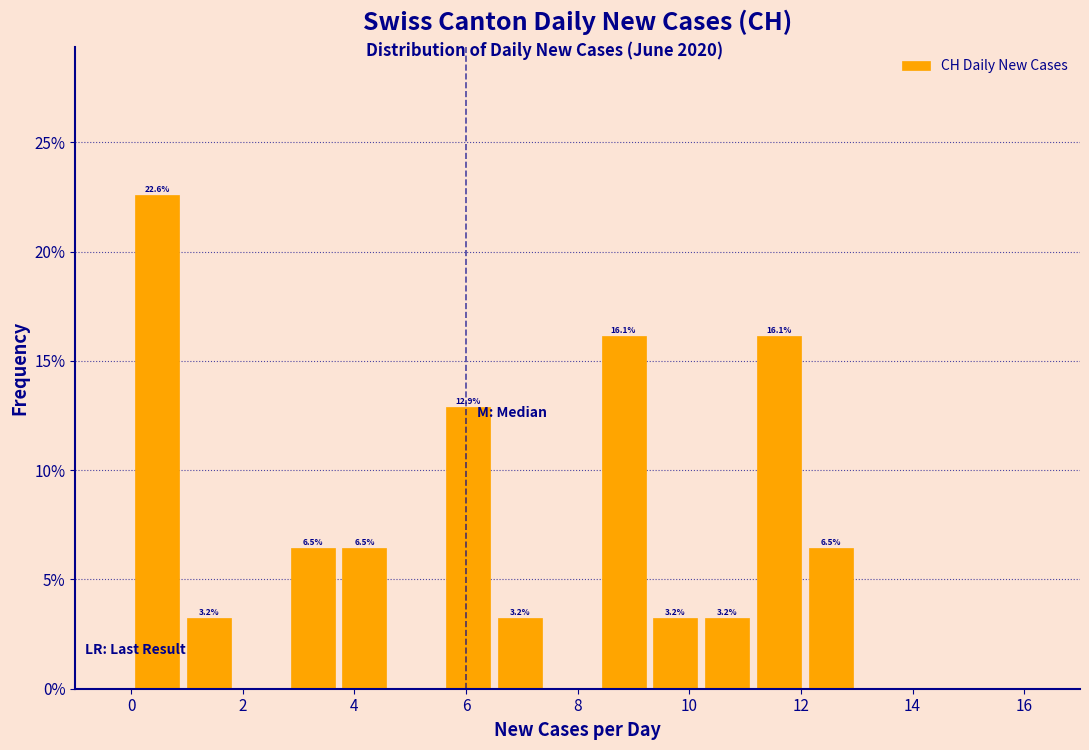

Which range on the x-axis has the tallest bar?

0.0 to 1.0